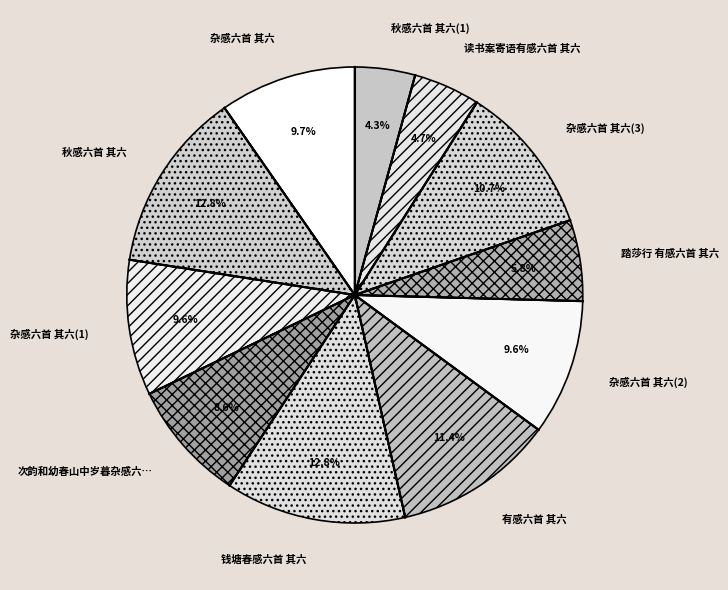

Count the number of slices in the pie.

11